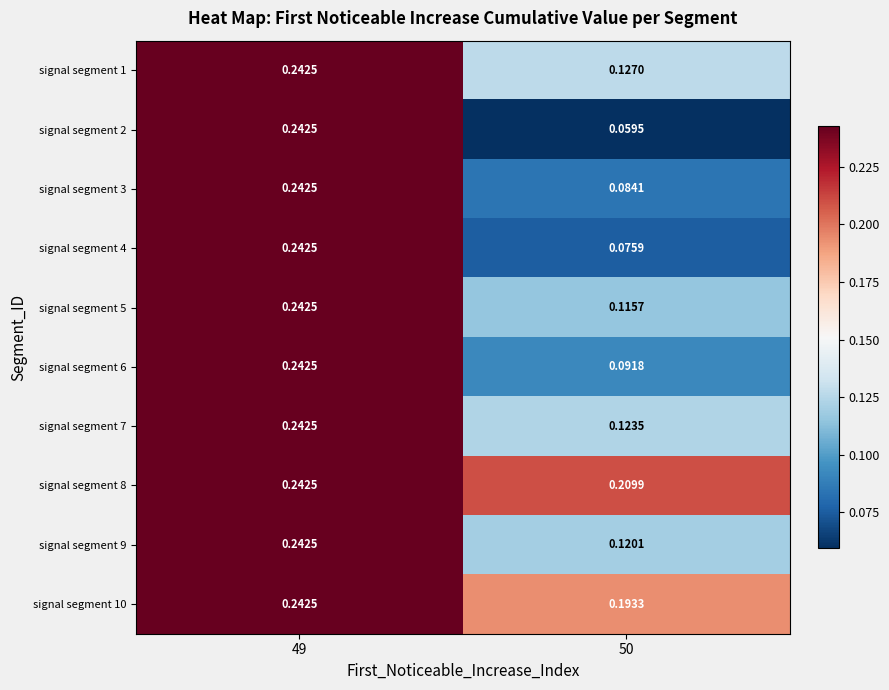

How many distinct data groups are displayed?

10